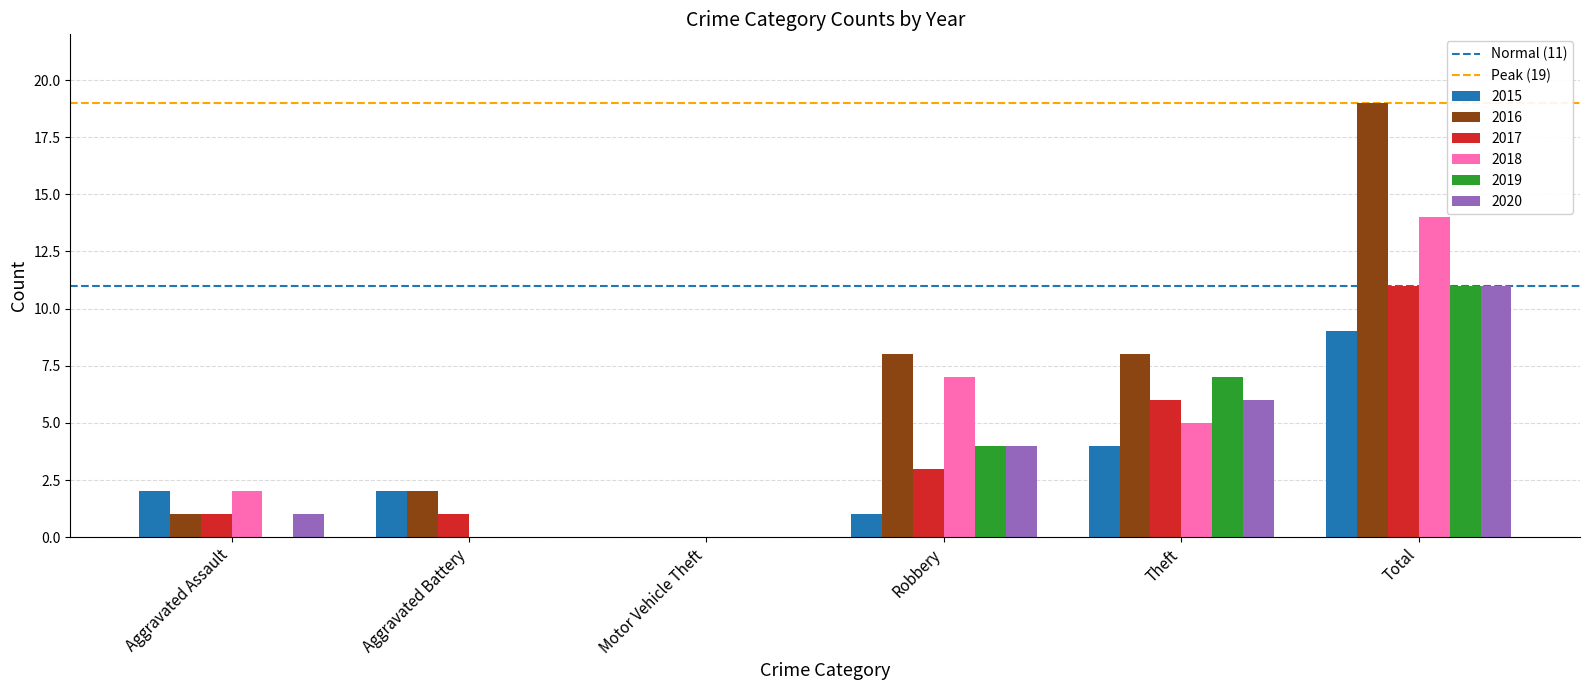

True or false: 2015 has a value of 4 at Theft.

True